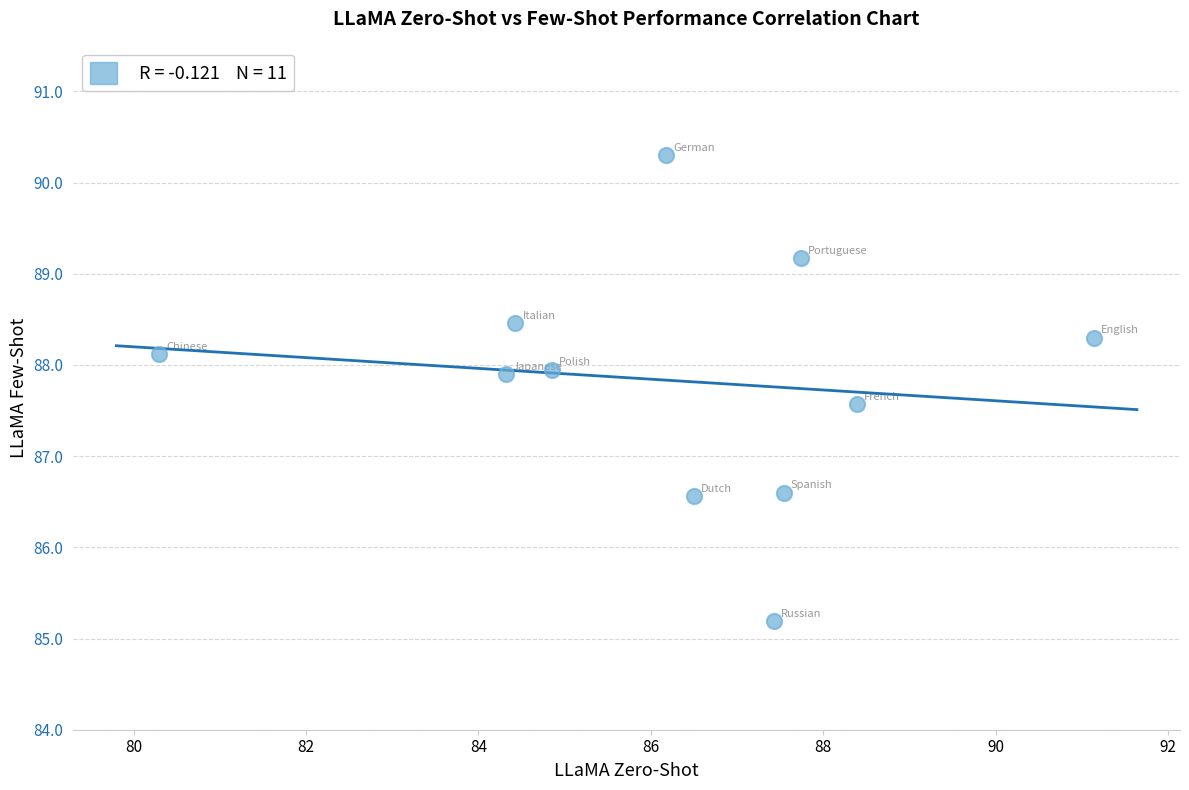

What is the range of X values (max minus min)?

10.8